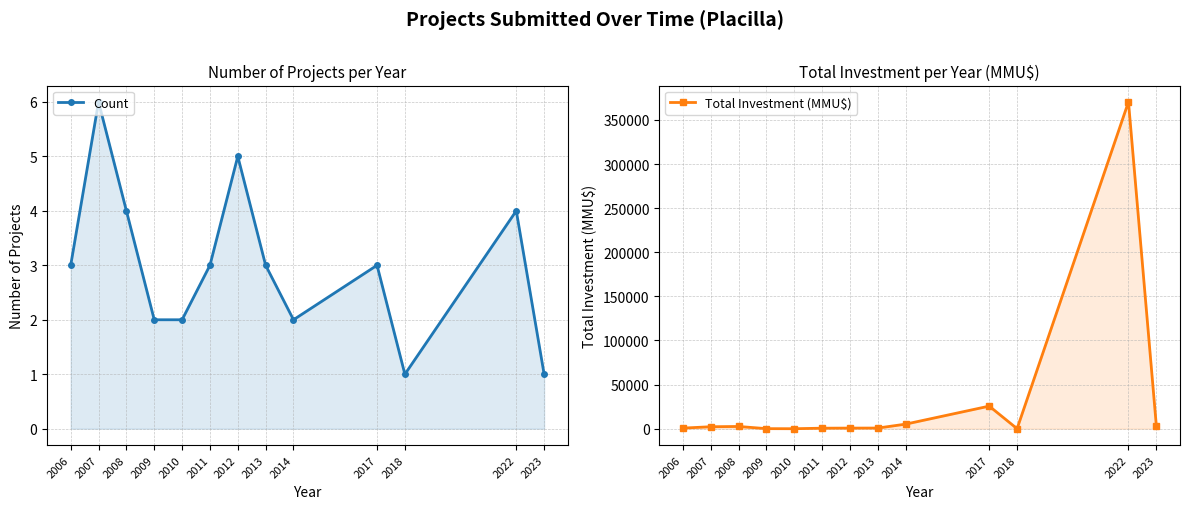

What is the approximate value of Total Investment (MMU$) at 2023, to the nearest 100?

3500